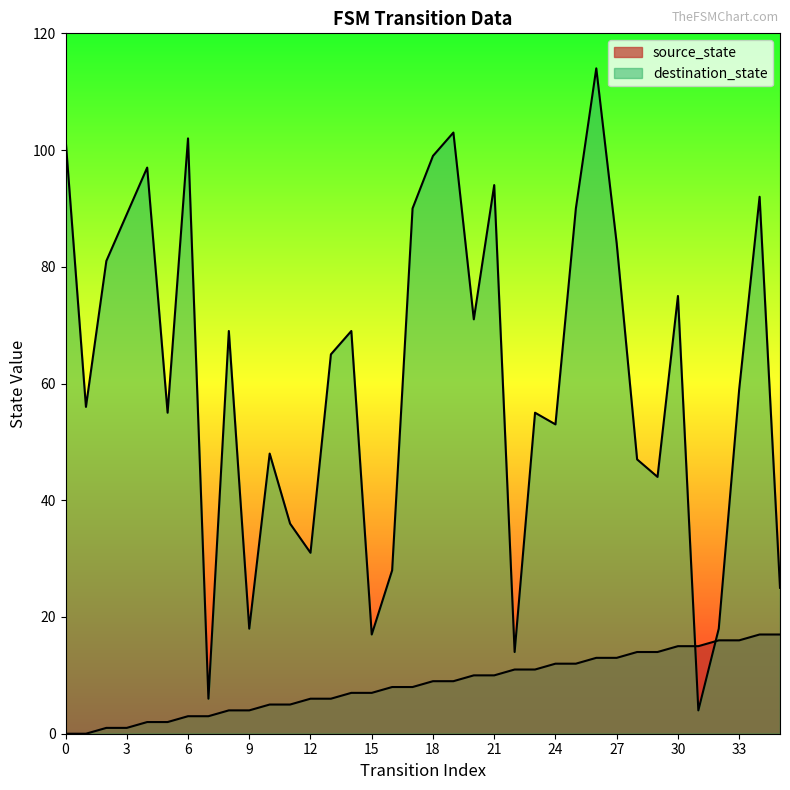

After their last crossing, which series has the higher values: destination_state or source_state?

destination_state